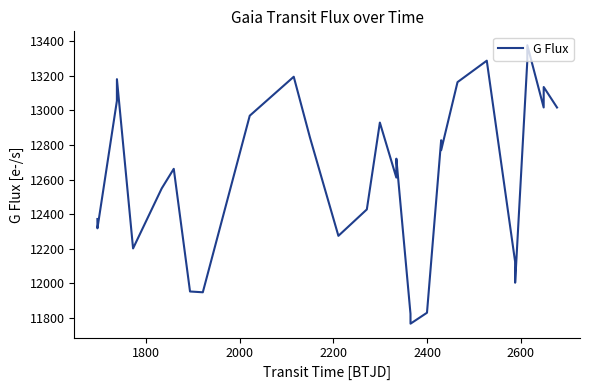

What is the difference between the maximum and minimum values?

1612.8